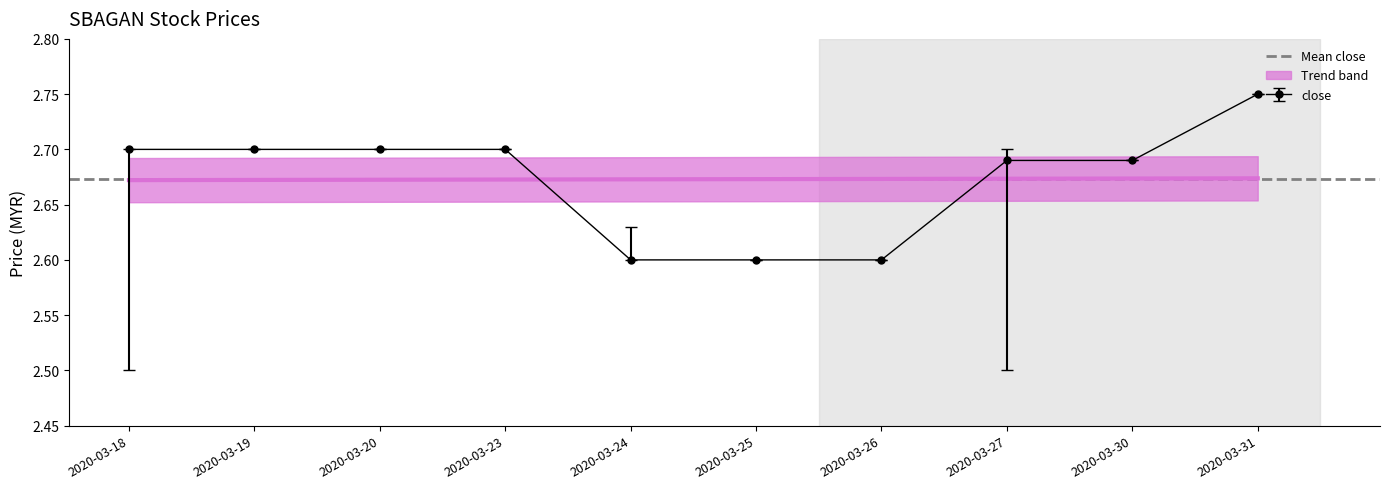

True or false: close has more than 0 points higher than both neighbors.

False